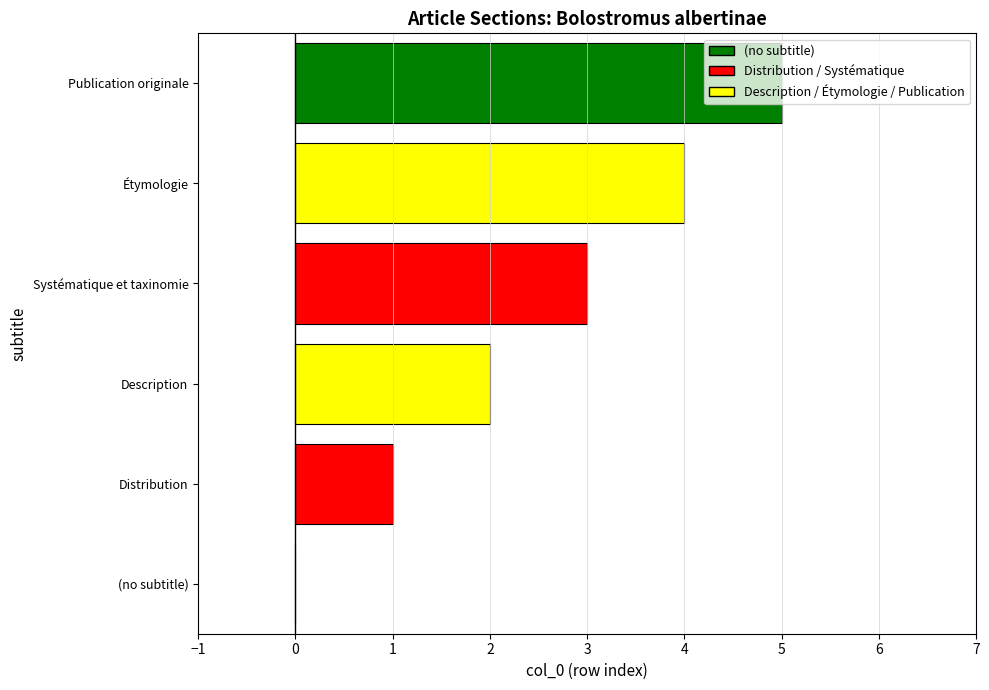

What is the maximum value shown in the chart?

5